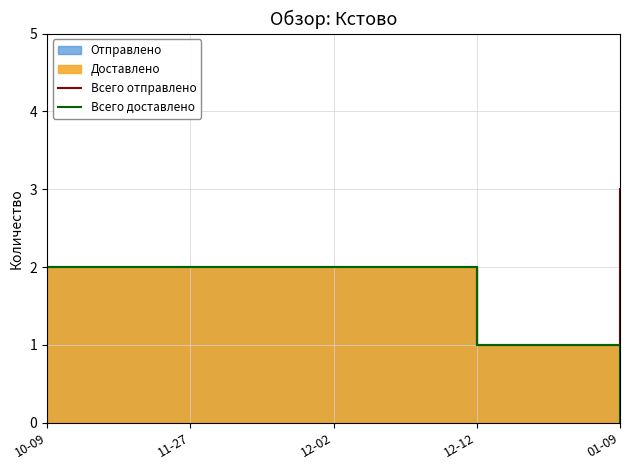

The Всего доставлено series shows 0 at 01-09. True or false?

True